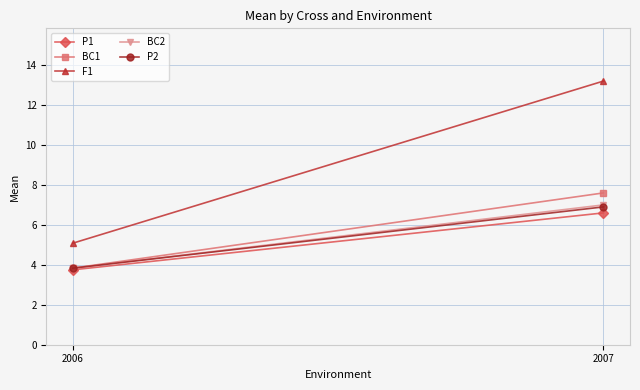

At which category does the chart reach its minimum across all series?

2006